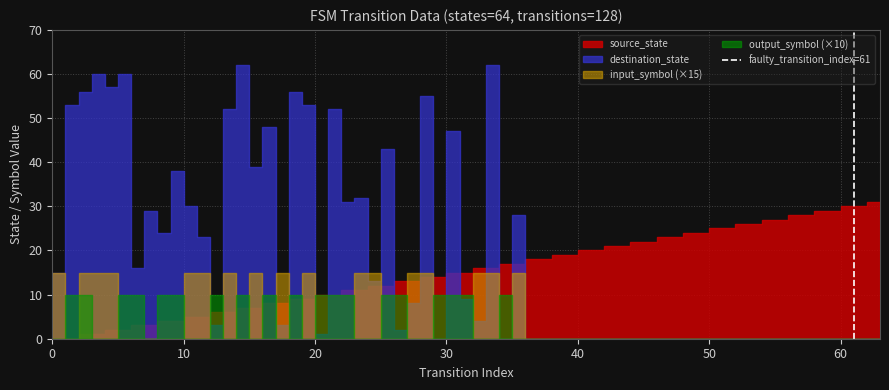

Which has a higher value, 10 or 0?

10